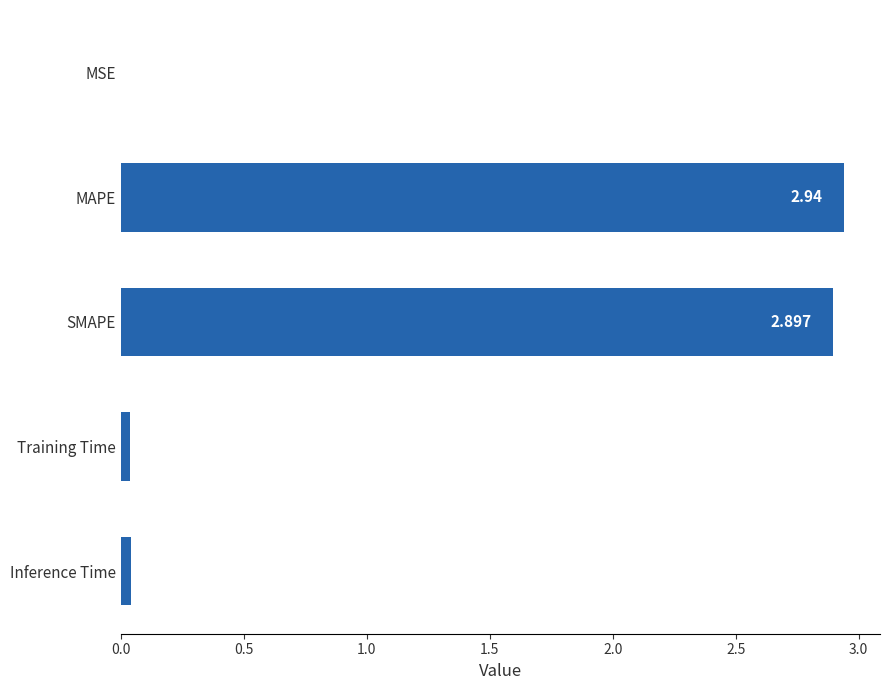

Which has a higher value, MAPE or Training Time?

MAPE